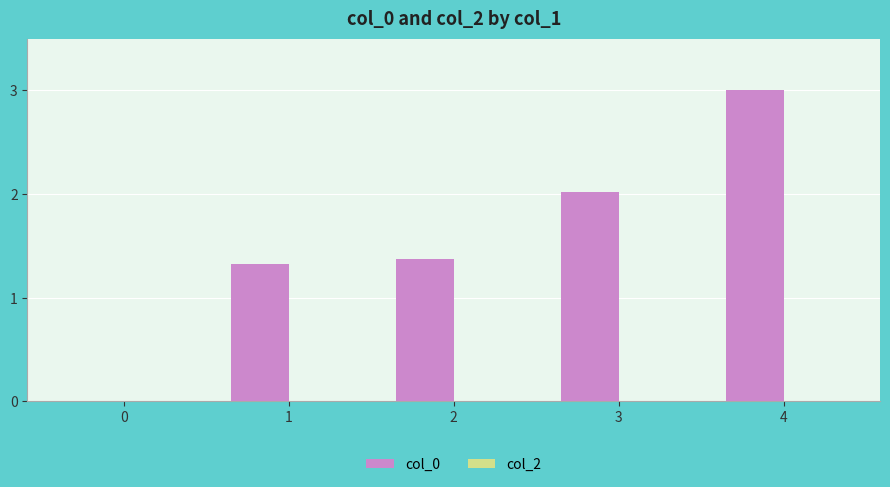

What is the sum of the values at 1 and 0?

1.3